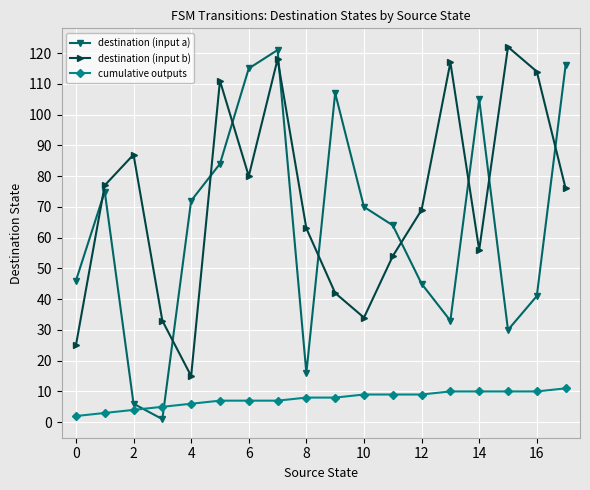

After their last crossing, which series has the higher values: destination (input b) or destination (input a)?

destination (input a)